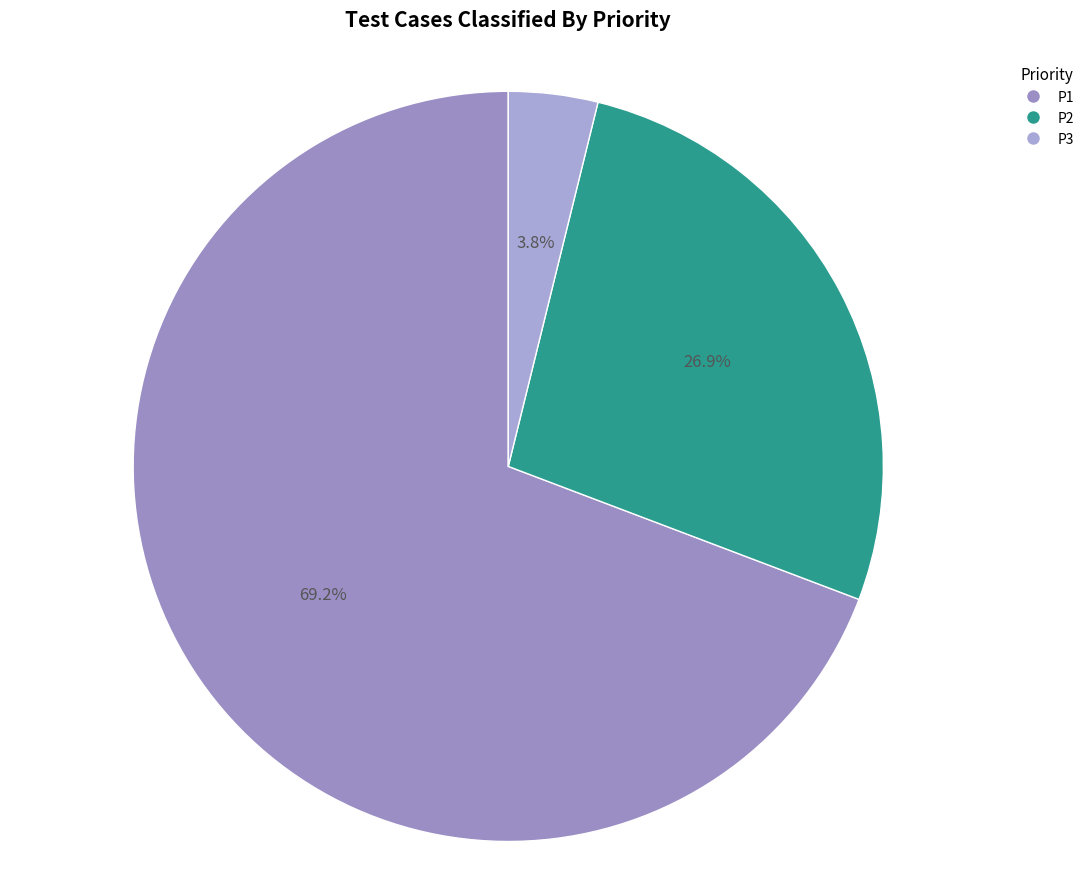

Approximately how many times larger is the value at P2 compared to P1?

0.4